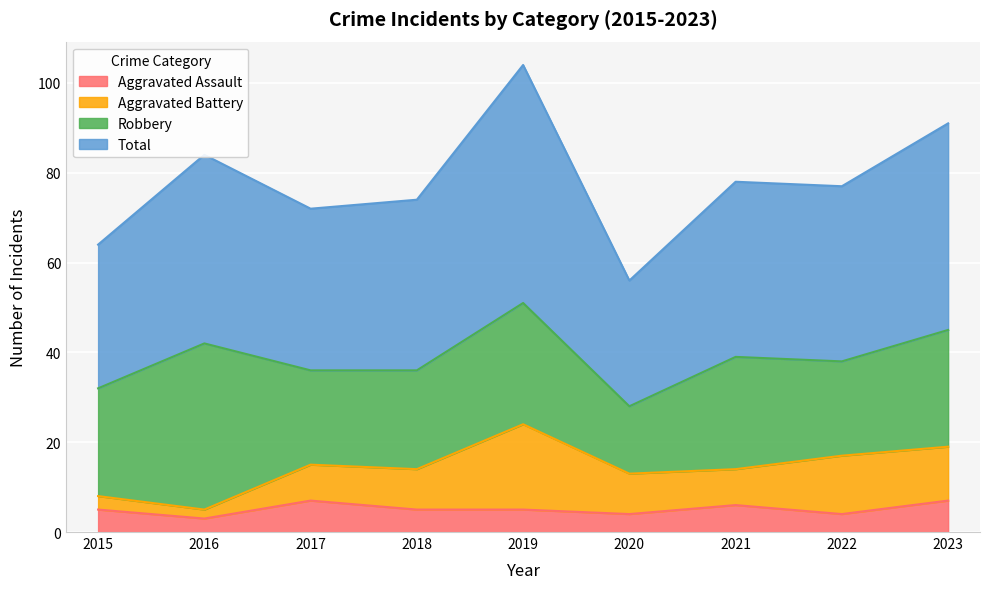

How many values in the Aggravated Assault series are below 5?

3